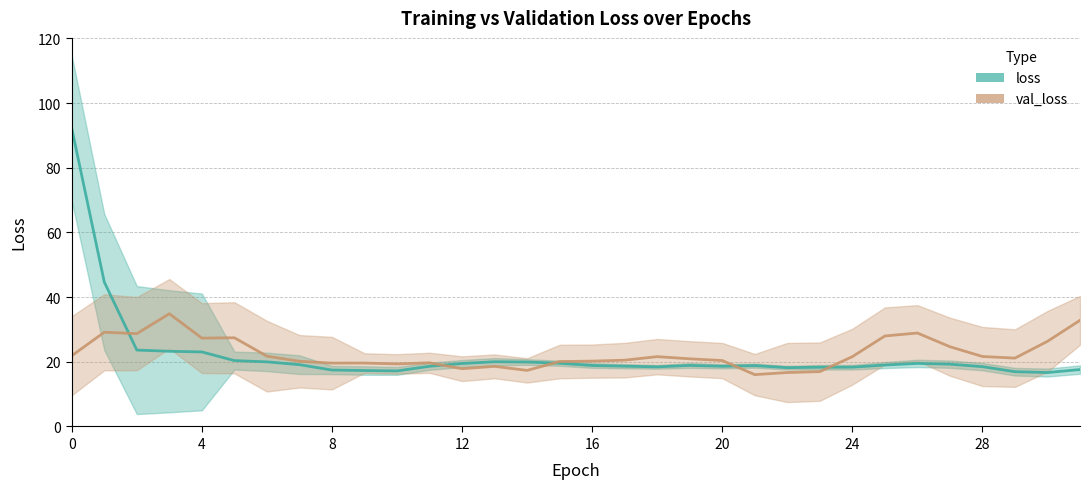

What is the value of the loss point at the 24th from the left?

18.3